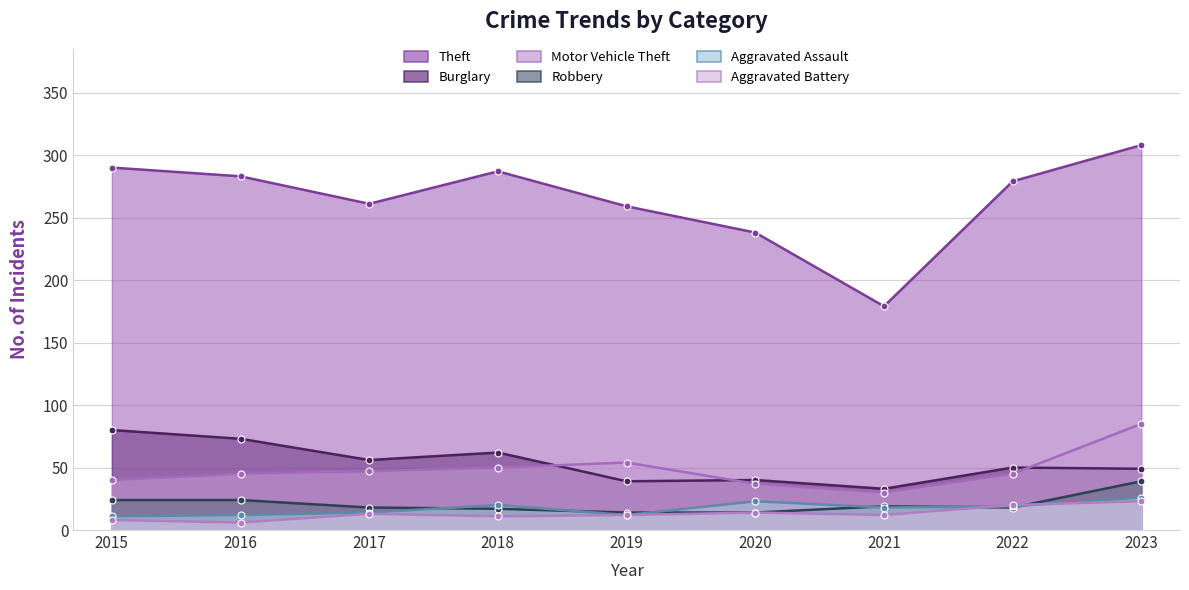

The Motor Vehicle Theft series shows 47 at 2017. True or false?

True